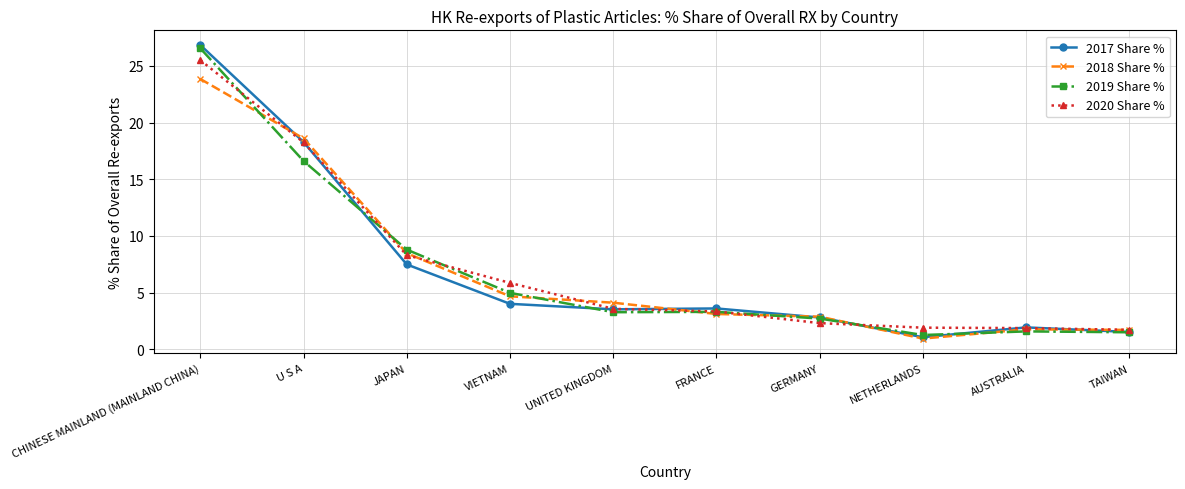

What is the highest value of the 2017 Share % series?

26.8